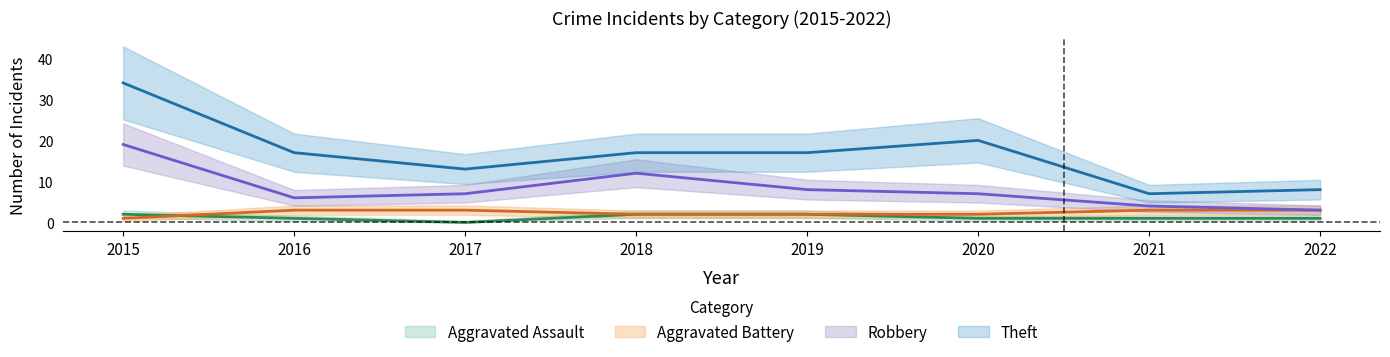

What is the value of the Theft point at the 3rd from the left?

13